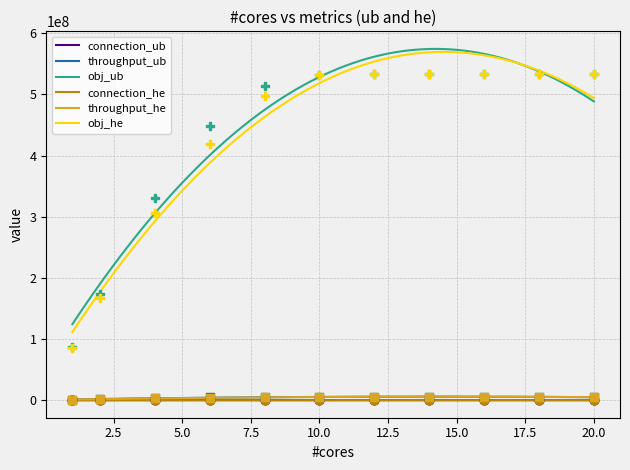

Is the value of obj_he at 8.0 greater than the value of throughput_ub at 8.0?

Yes